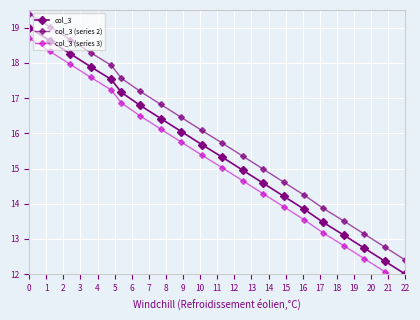

How many data points in col_3 (series 2) are less than 16?

10